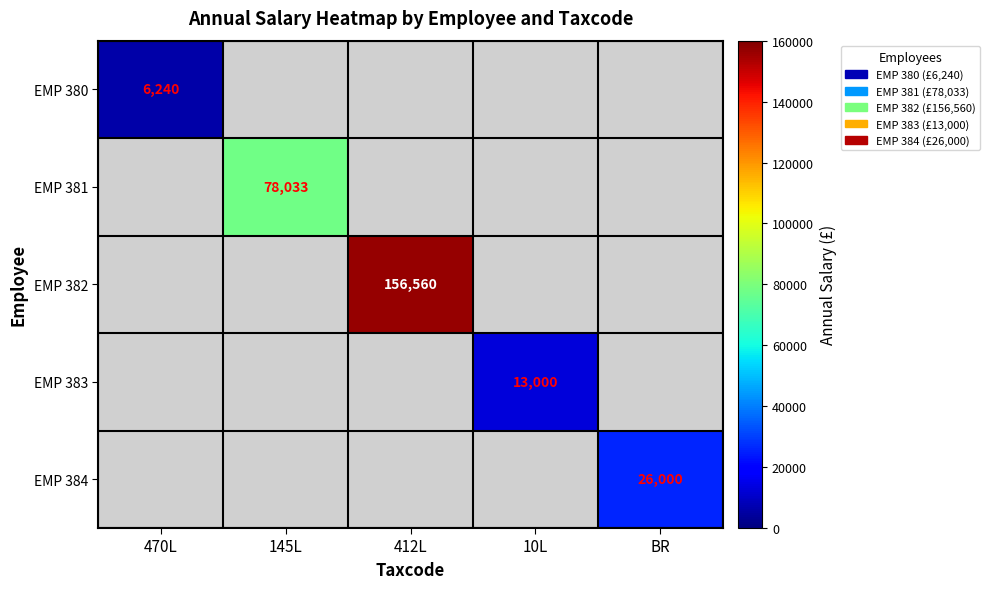

Where is EMP 380 nearest to the value 6240?

470L